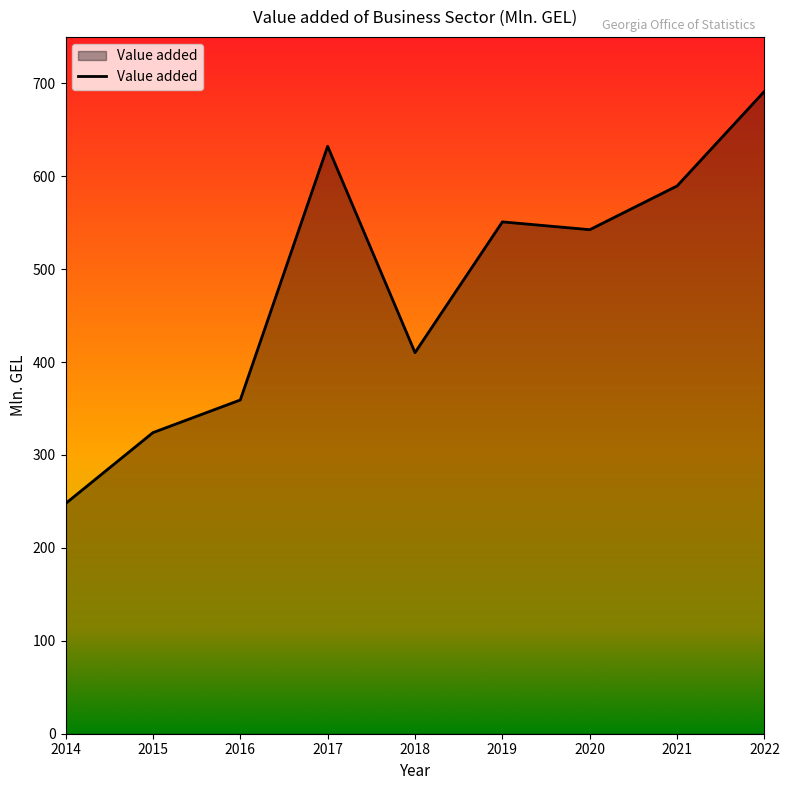

How many interior local valleys (lower than both neighbors) does the data have?

2